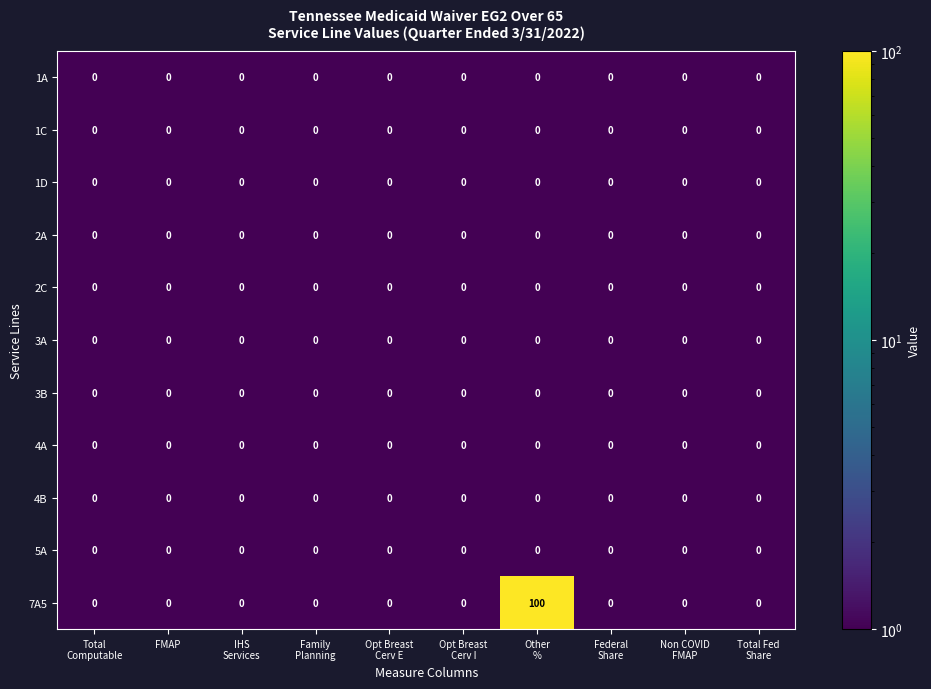

Which series has the largest range (max minus min)?

7A5